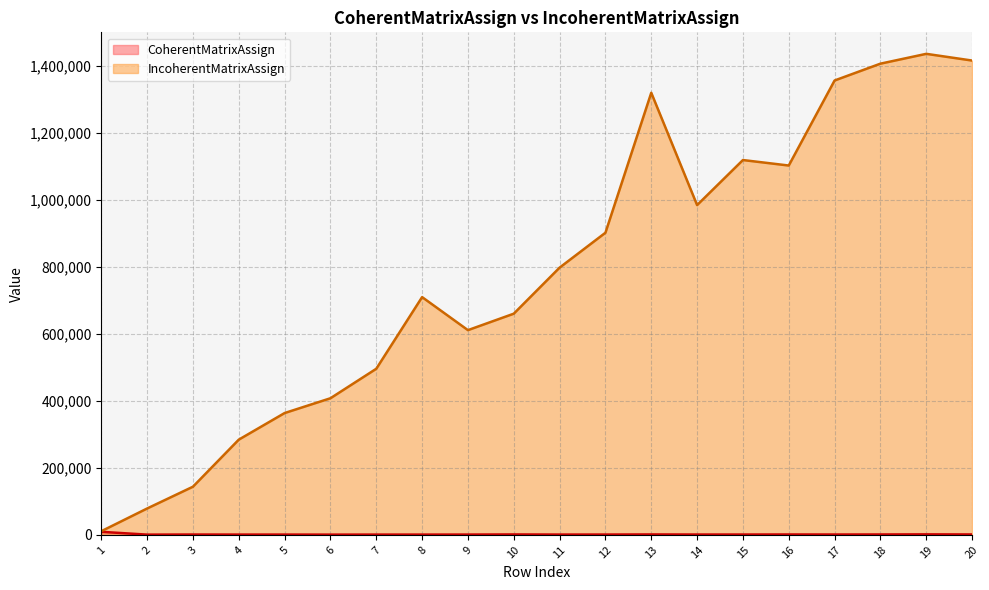

What is the value of the CoherentMatrixAssign point at the 13th from the left?

1359